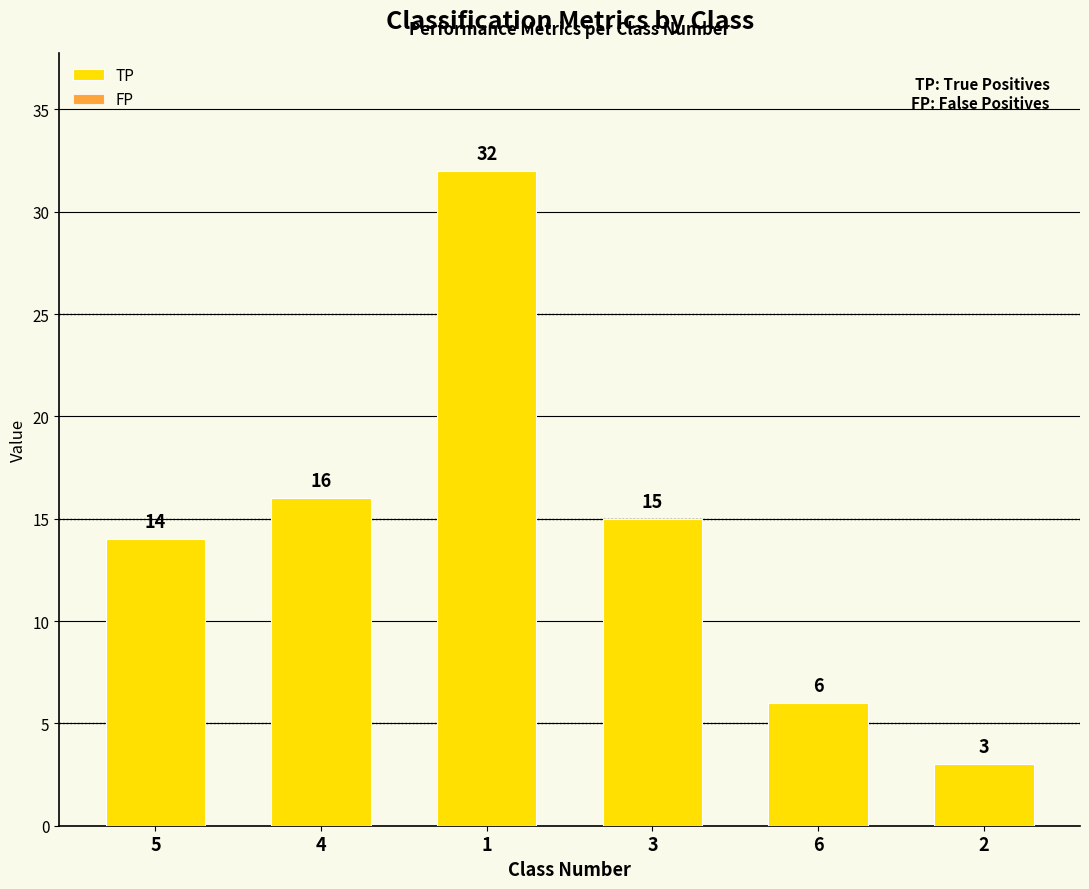

What is the label of the 3rd bar from the left?

1